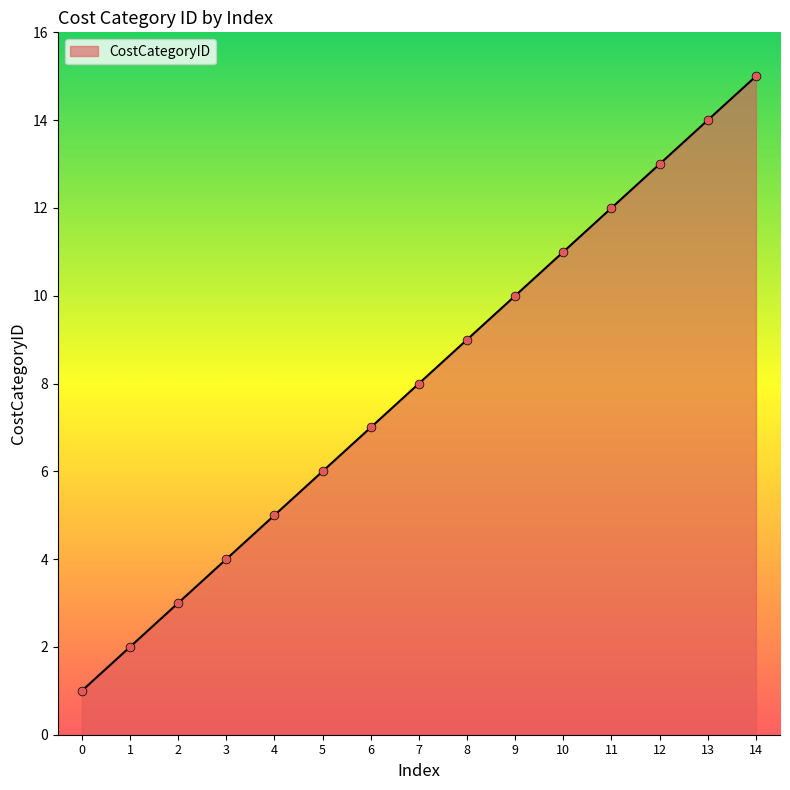

Between 10 and 5, which is larger?

10